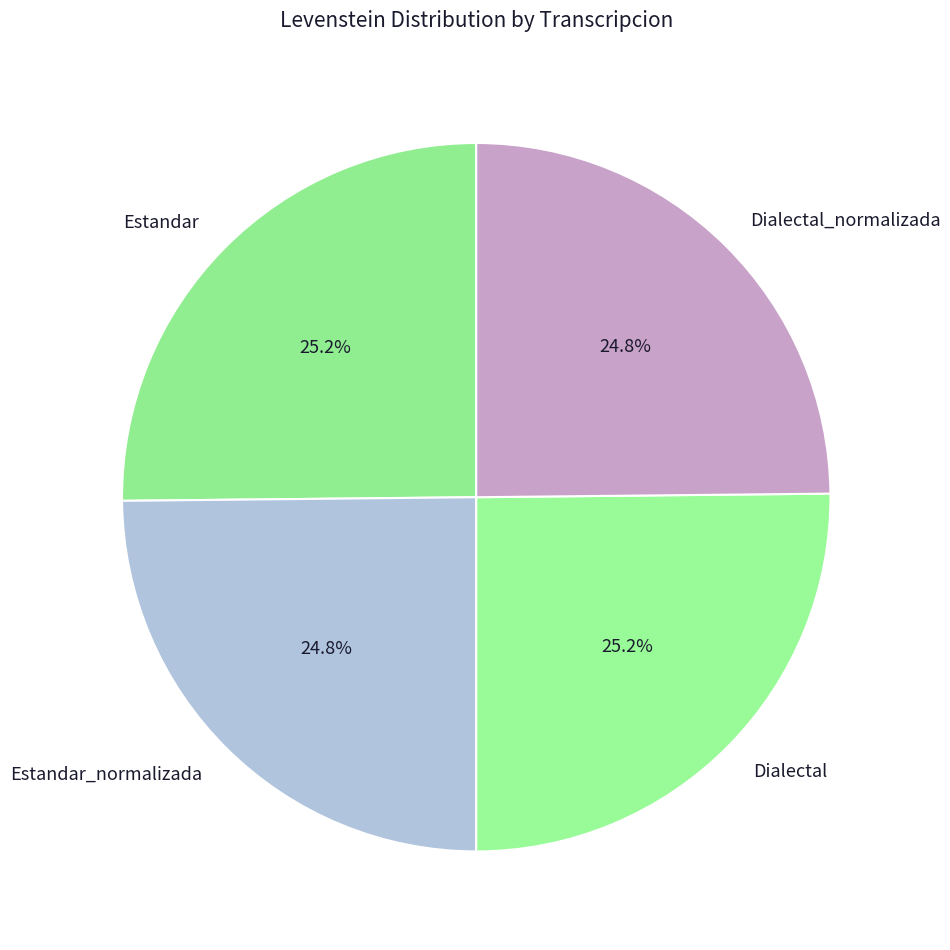

What is the total percentage of Dialectal_normalizada and Dialectal?

50.0%